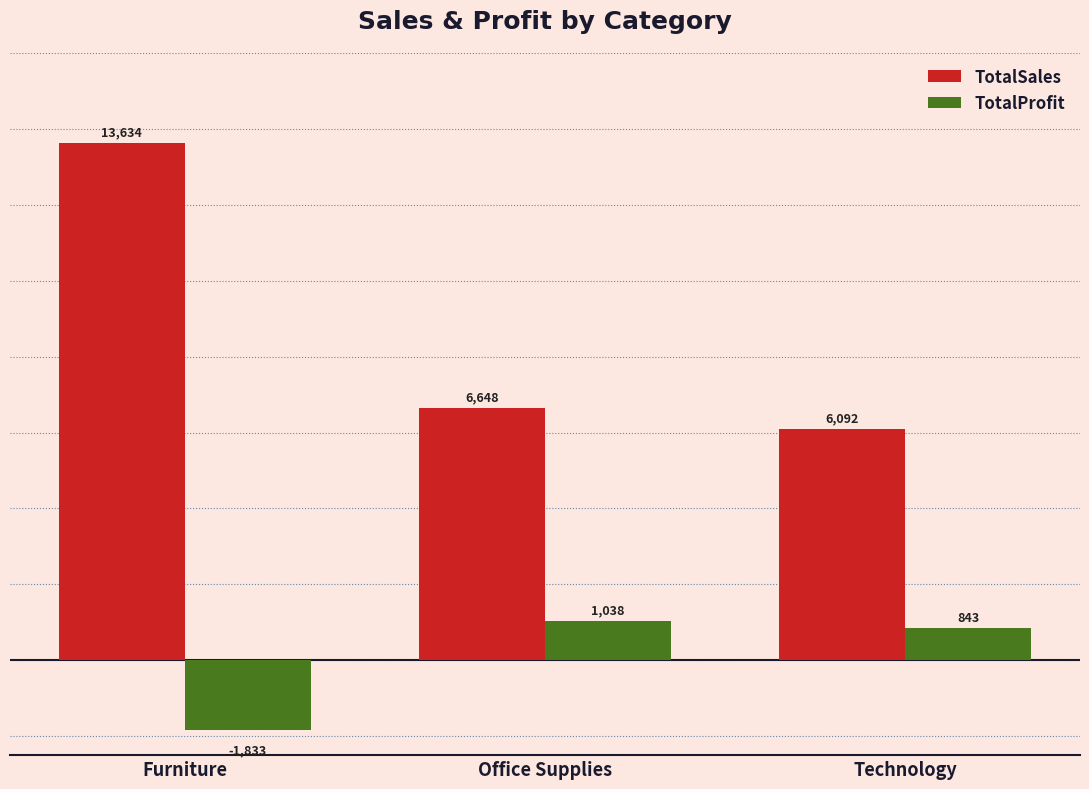

List the series in order of their overall mean, lowest first.

TotalProfit, TotalSales